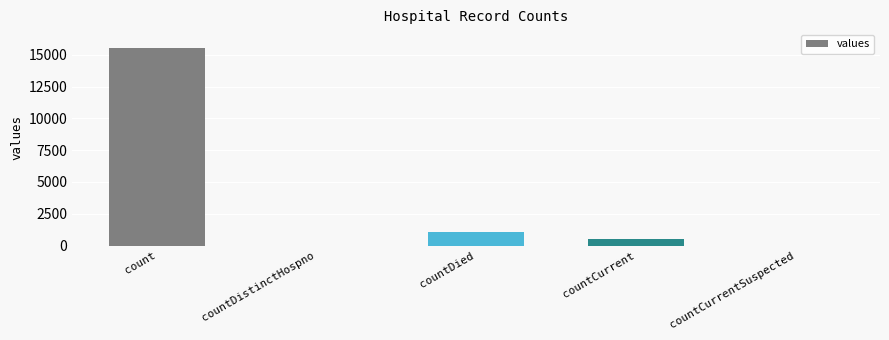

Which category has the highest value across all series?

count